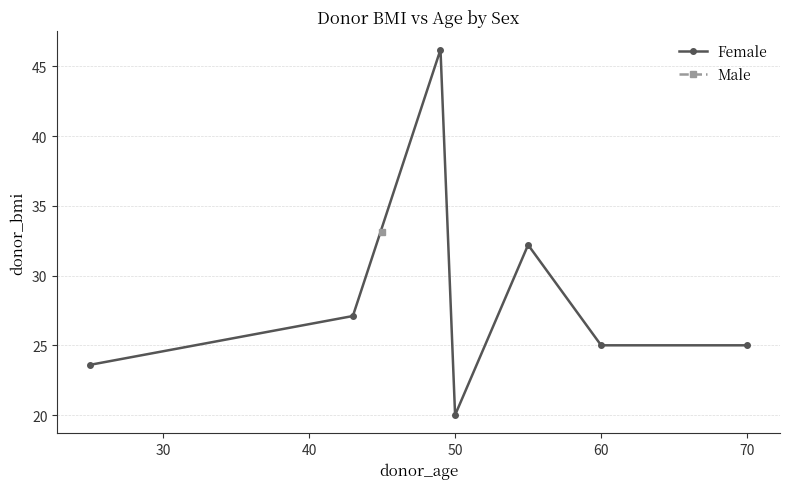

How many values are below 25?

2